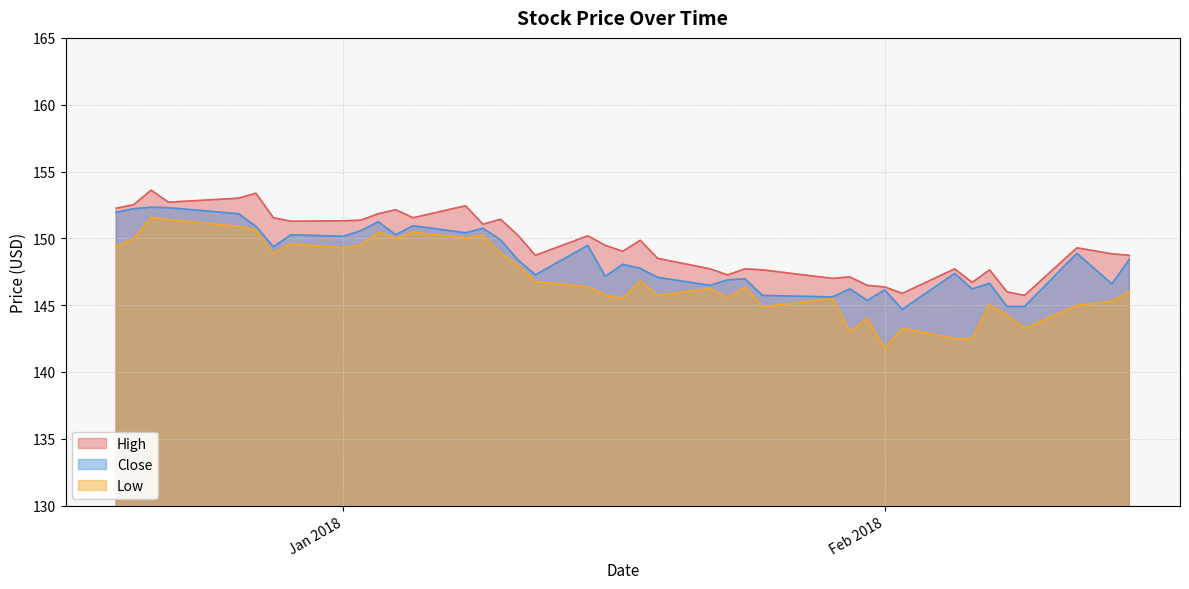

Rank the series by their average value, from lowest to highest.

Low, Close, High